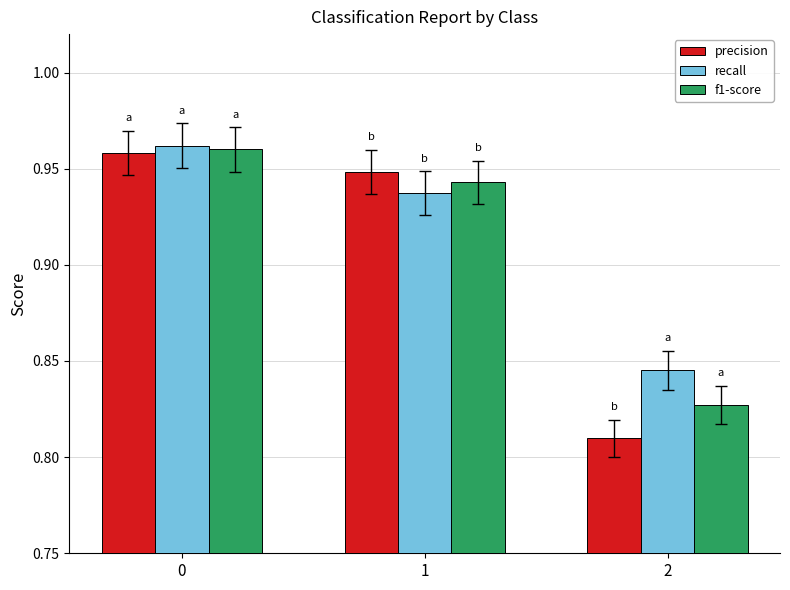

What is the difference between the f1-score values at 2 and 1?

0.1